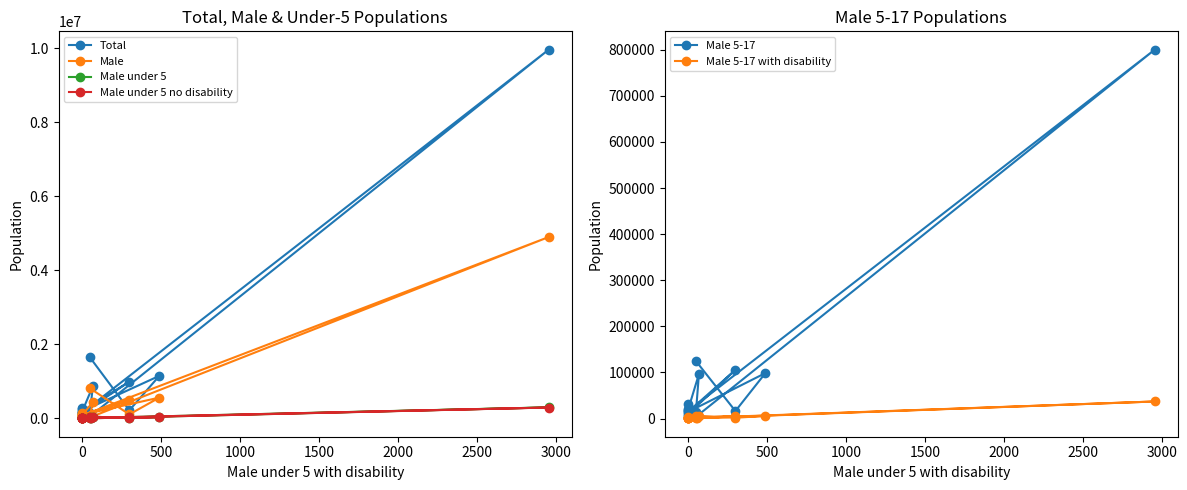

List the series in order of their peak value, lowest first.

Male 5-17 with disability, Male under 5 no disability, Male under 5, Male 5-17, Male, Total